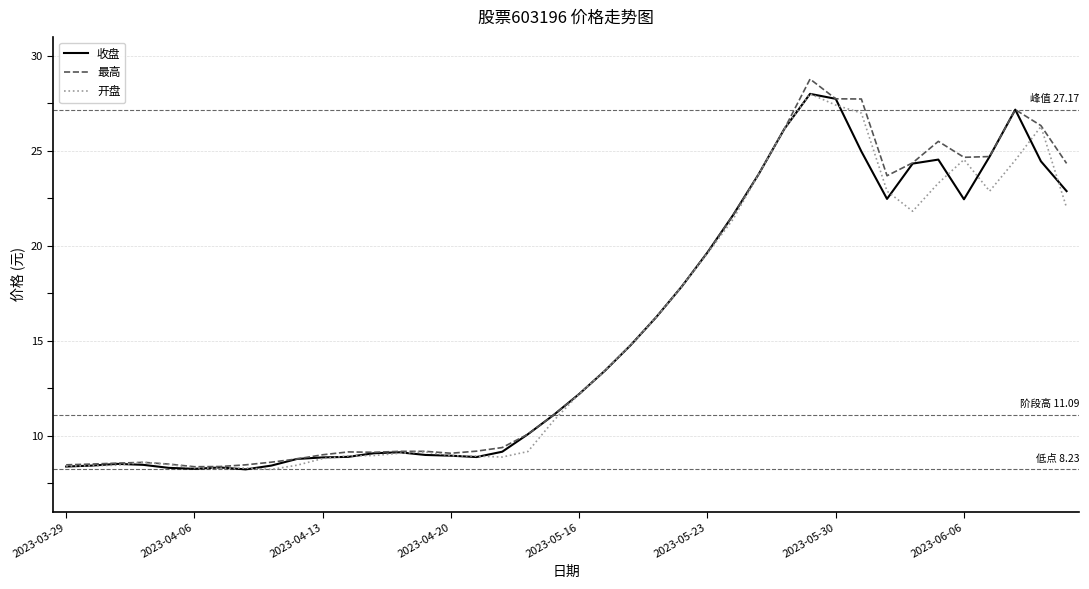

What is the minimum value for 收盘?

8.2